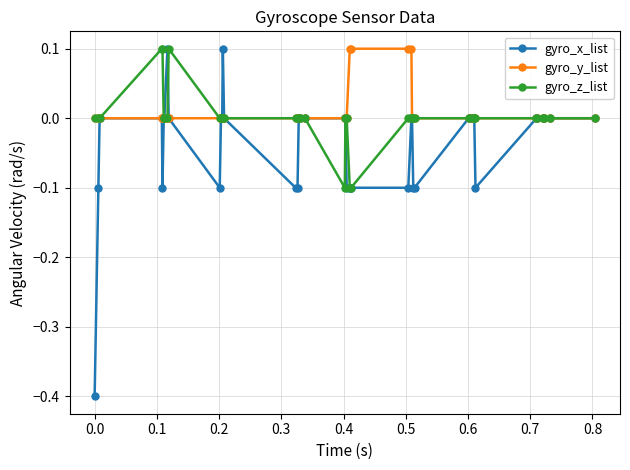

What are all the series names shown in the legend?

gyro_x_list, gyro_y_list, gyro_z_list